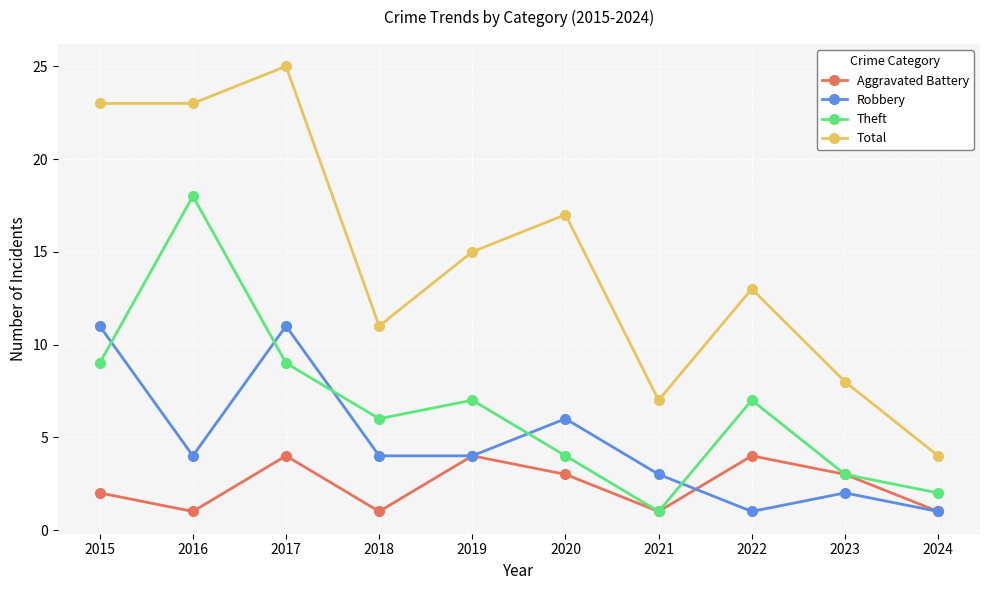

After their last crossing, which series has the higher values: Robbery or Theft?

Theft